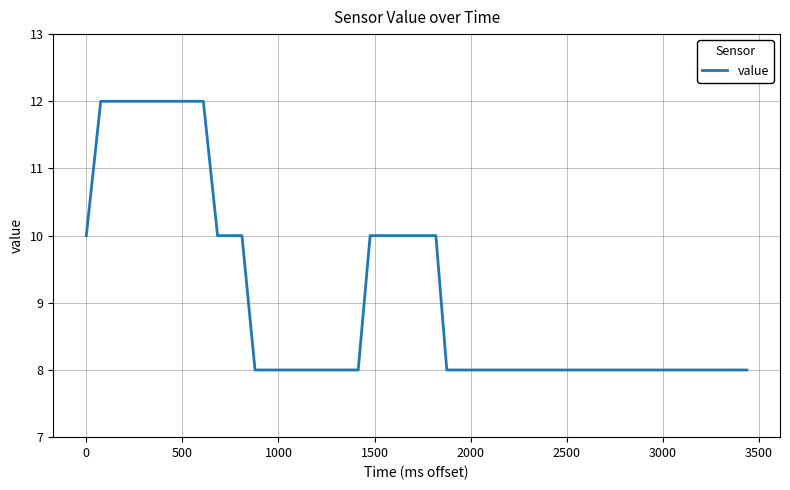

What is the minimum value shown in the chart?

8